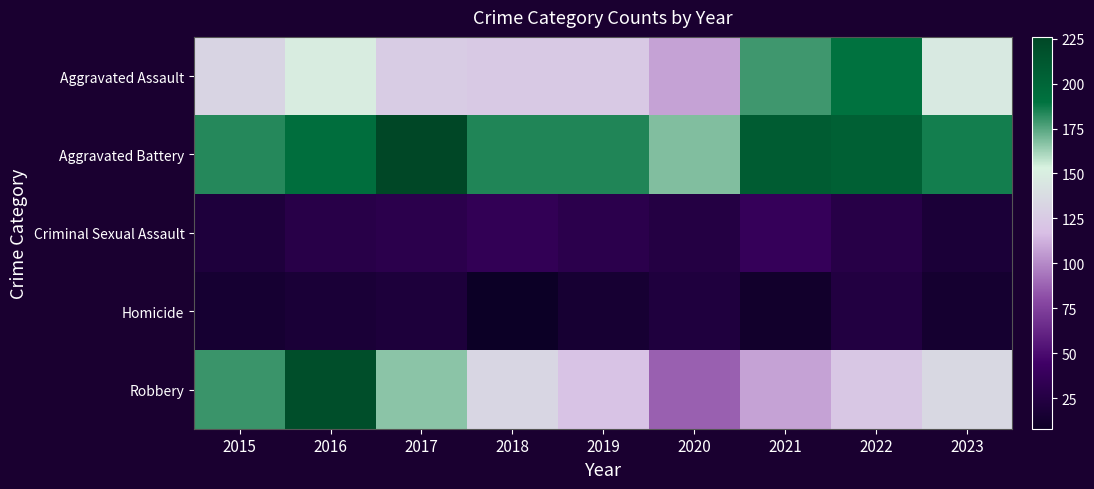

Which series changed the most between 2018 and 2022?

Aggravated Assault